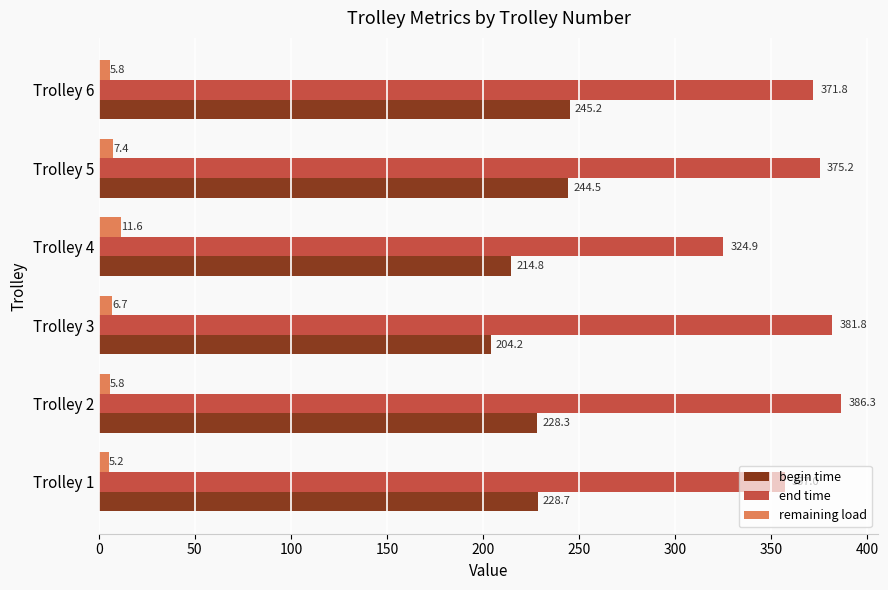

Which series has the largest total across all categories?

end time